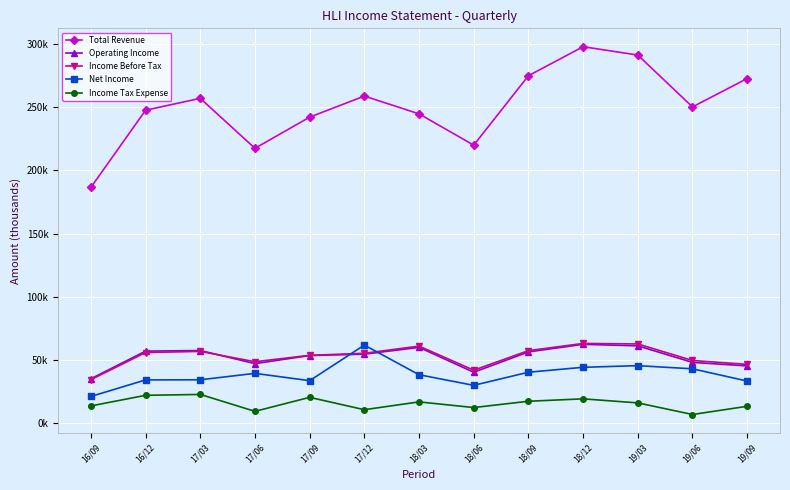

What is the sum of all Income Tax Expense values?

197700